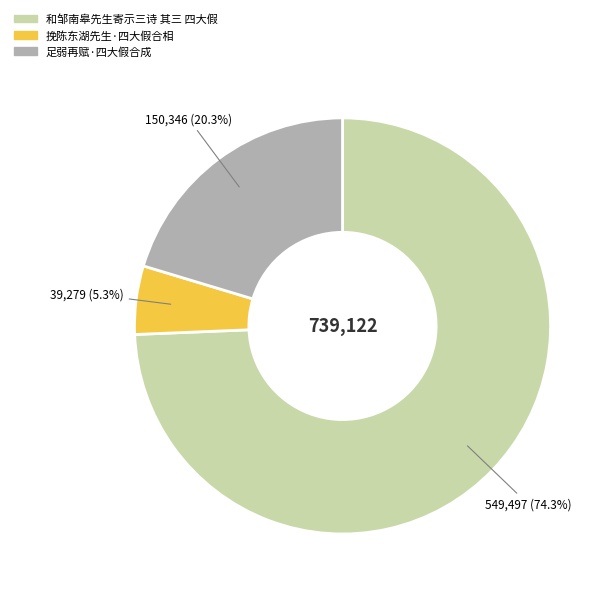

Count the number of slices in the pie.

3